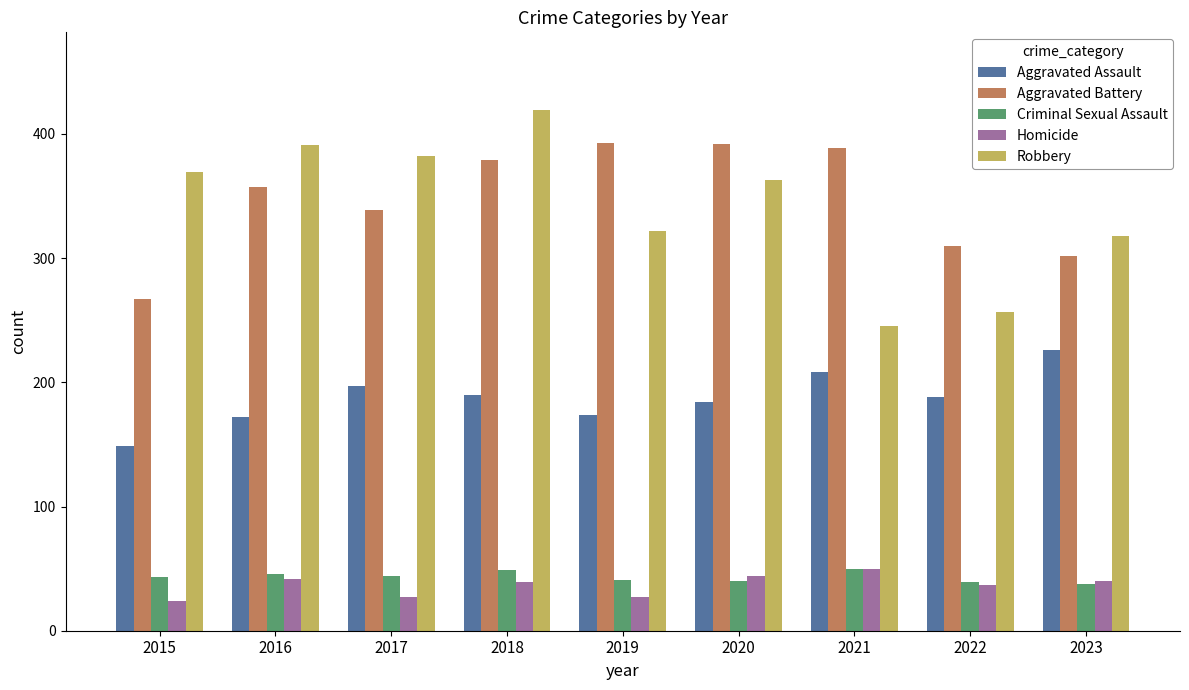

True or false: Criminal Sexual Assault has a value of 46 at 2016.

True